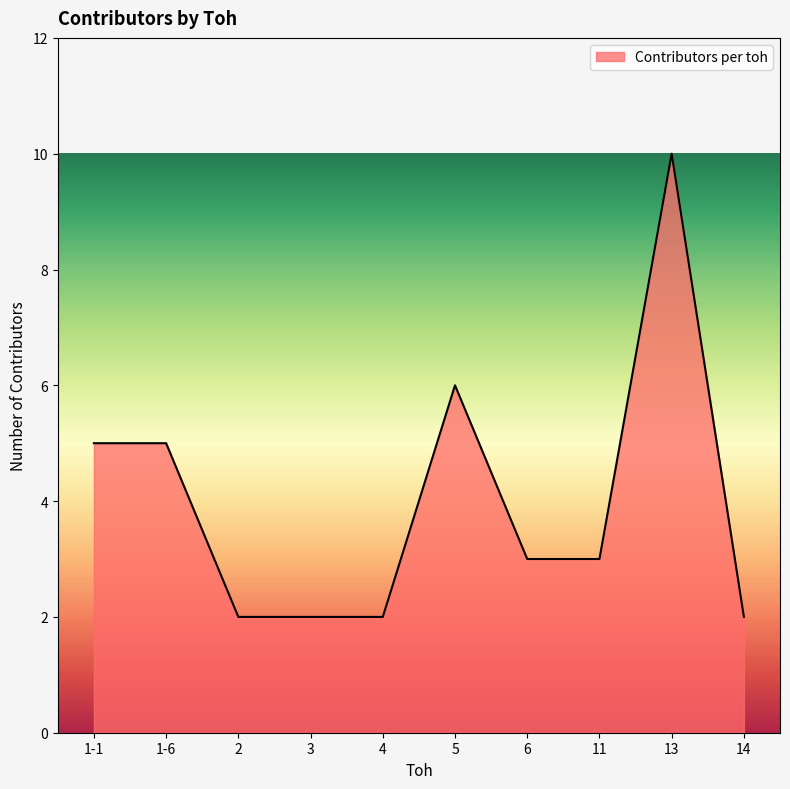

Reading right to left, what are all the values shown in this chart?

14=2	13=10	11=3	6=3	5=6	4=2	3=2	2=2	1-6=5	1-1=5